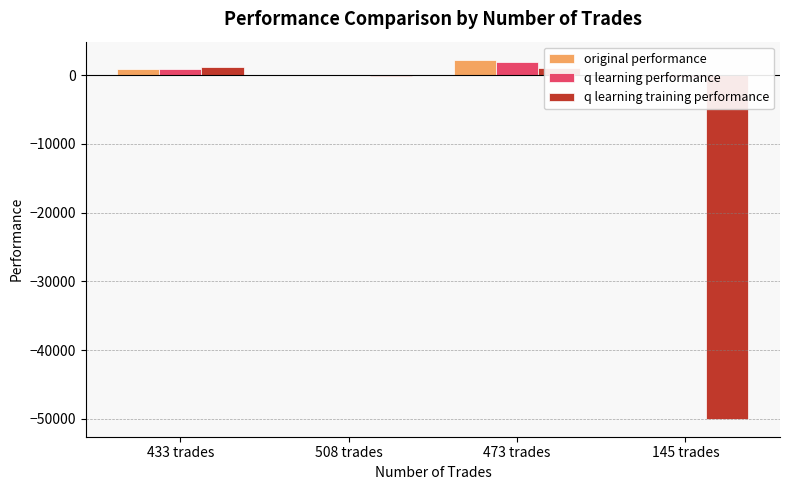

What is the average value of the q learning performance series?

664.5